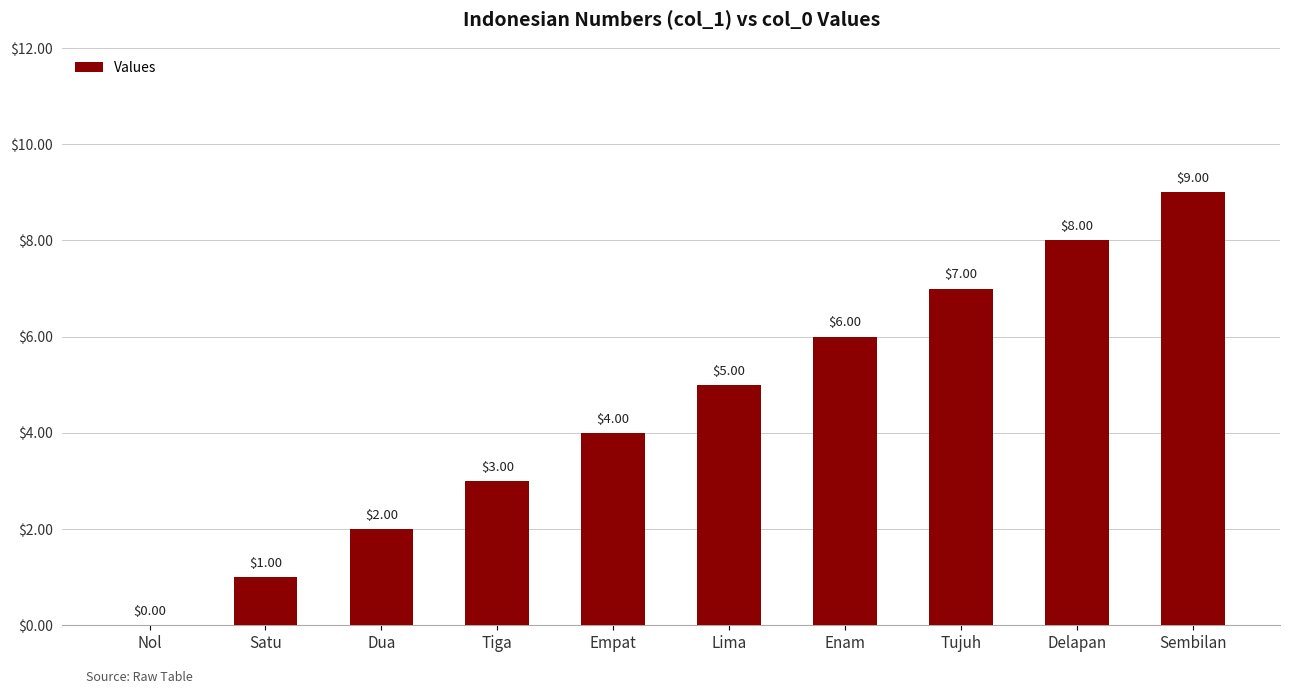

What is the greatest value displayed?

9